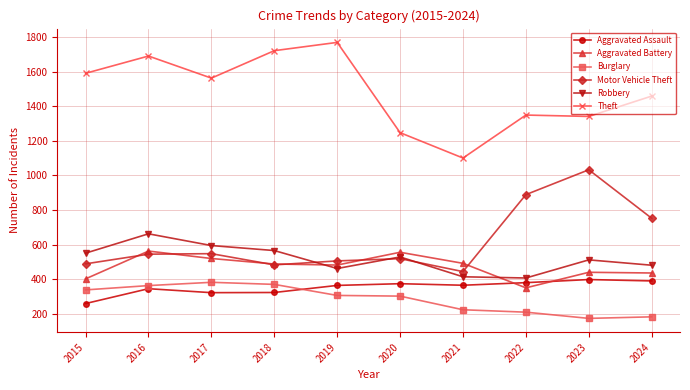

What is the value of the Burglary point at the 9th from the left?

172